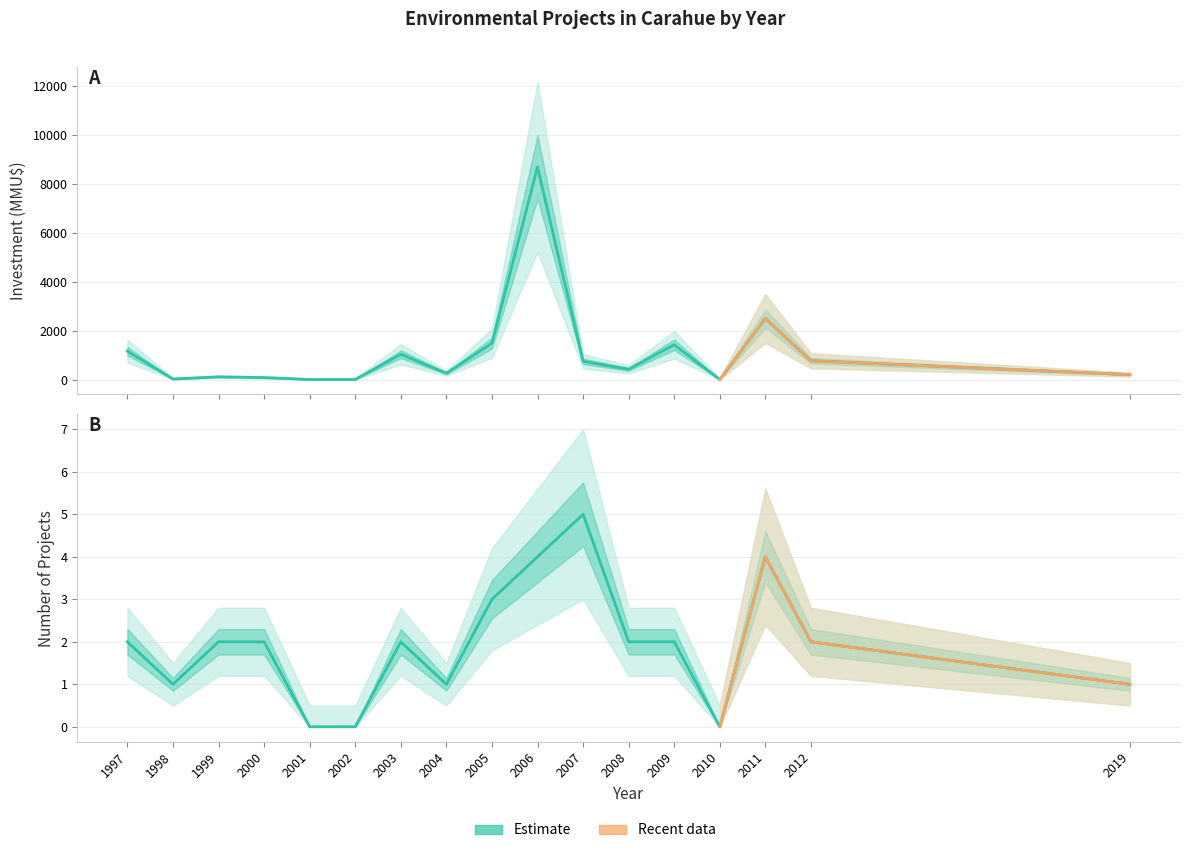

Rank the categories by Investment value from lowest to highest.

2001, 2002, 2010, 1998, 2000, 1999, 2019, 2004, 2008, 2007, 2012, 2003, 1997, 2009, 2005, 2011, 2006